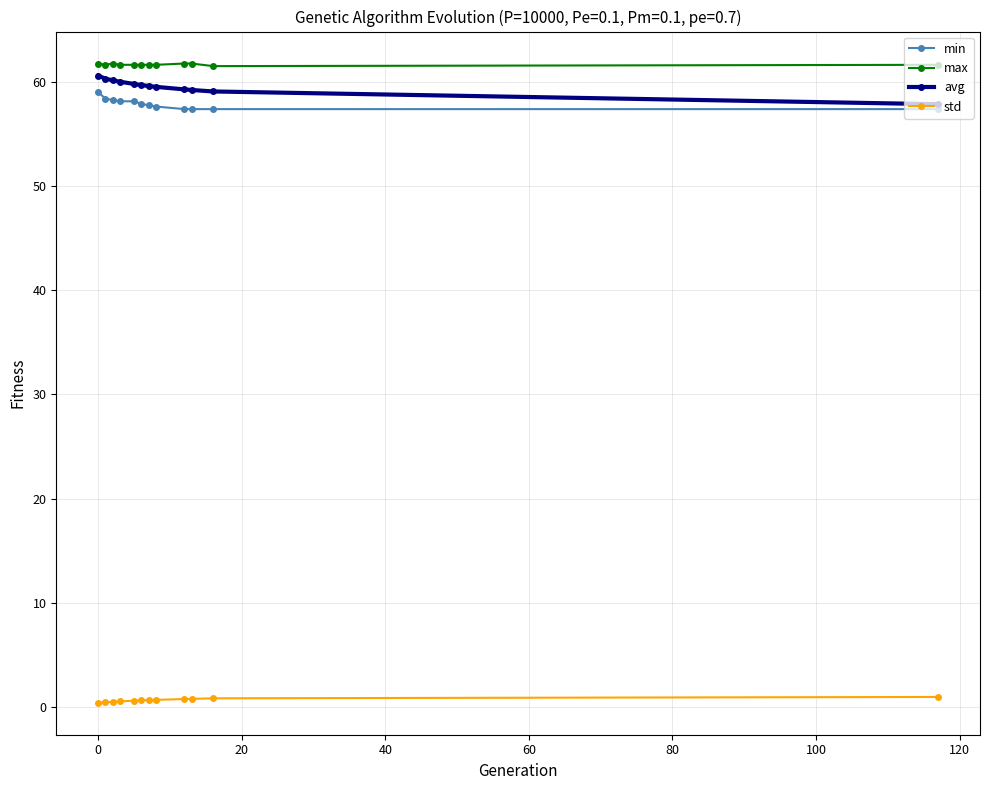

What is the lowest value of the min series?

57.4